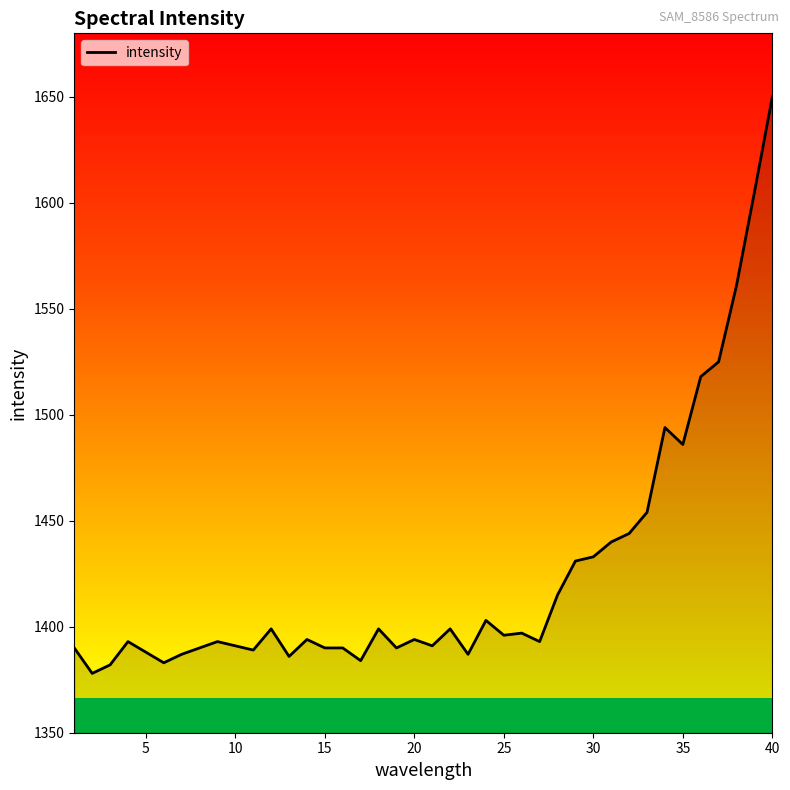

What is the minimum value shown in the chart?

1378